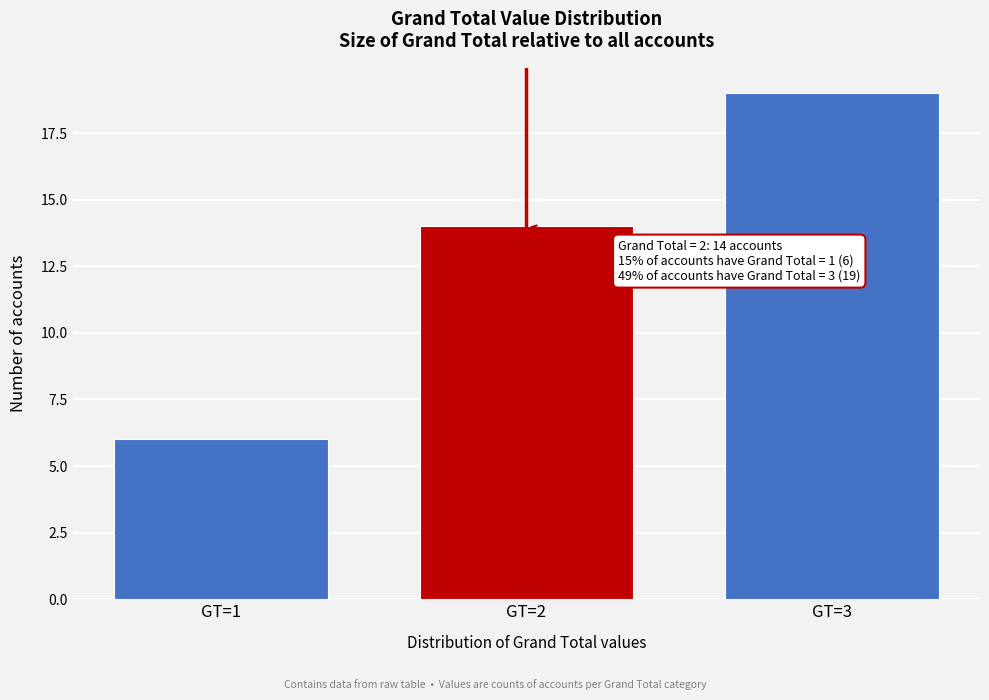

Reading left to right, extract all data points from this chart.

GT=1=6	GT=2=14	GT=3=19